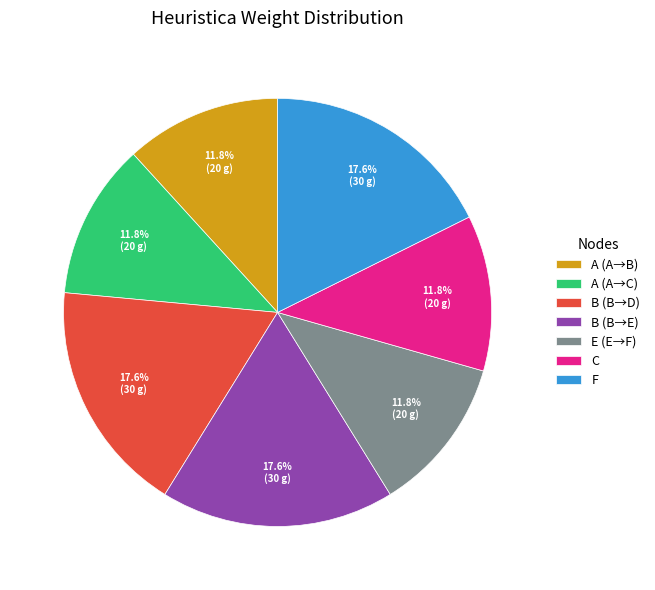

To the nearest percent, what is the difference between the largest and smallest slice percentages?

6%